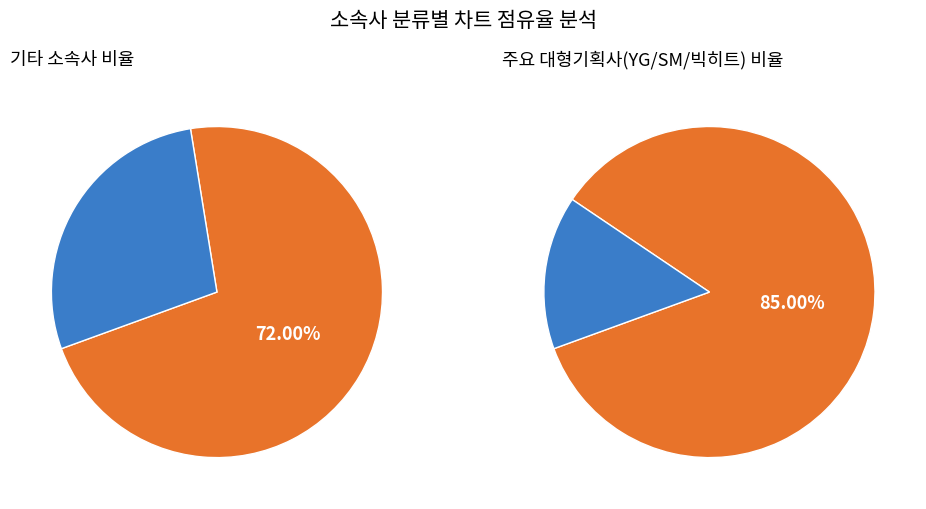

What percentage is the 빅히트 slice, to the nearest percent?

3%